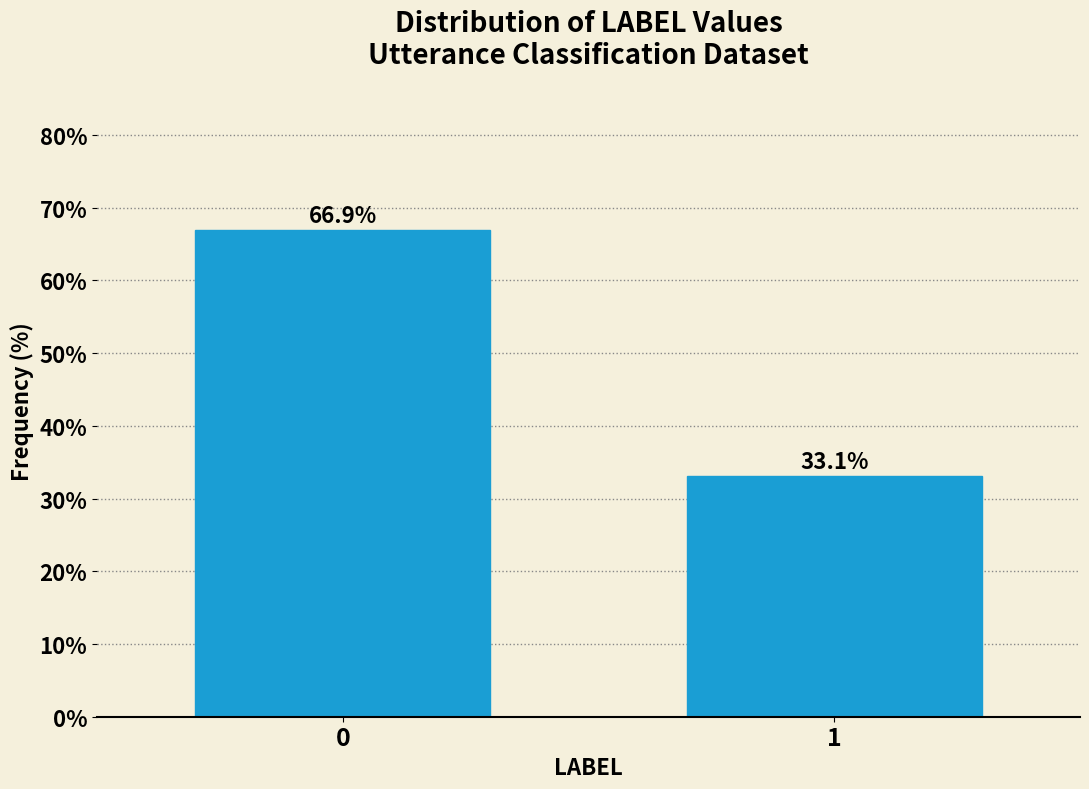

Reading left to right, what are all the values shown in this chart?

66.9	33.1